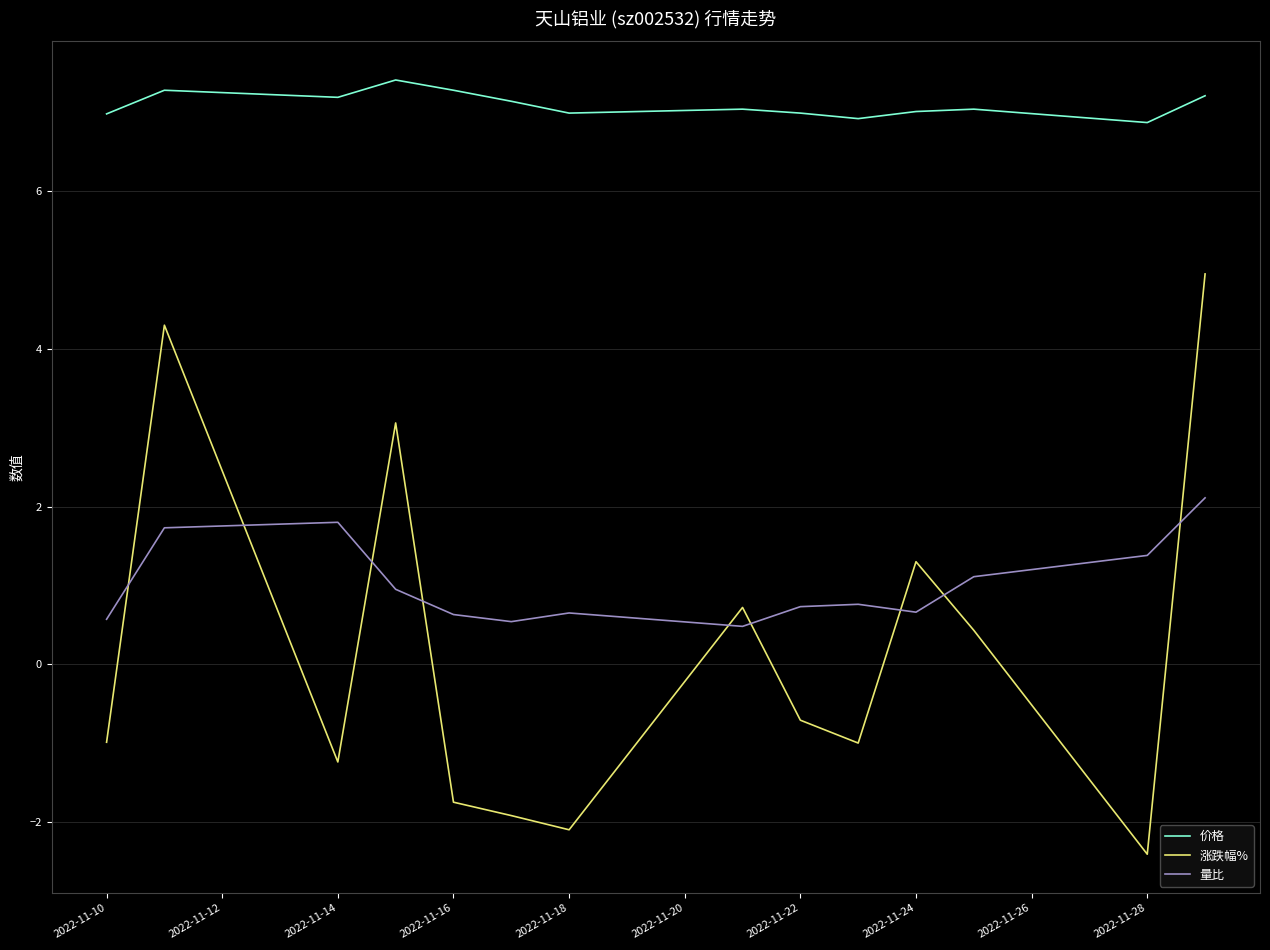

True or false: 量比 and 价格 cross at least once.

False